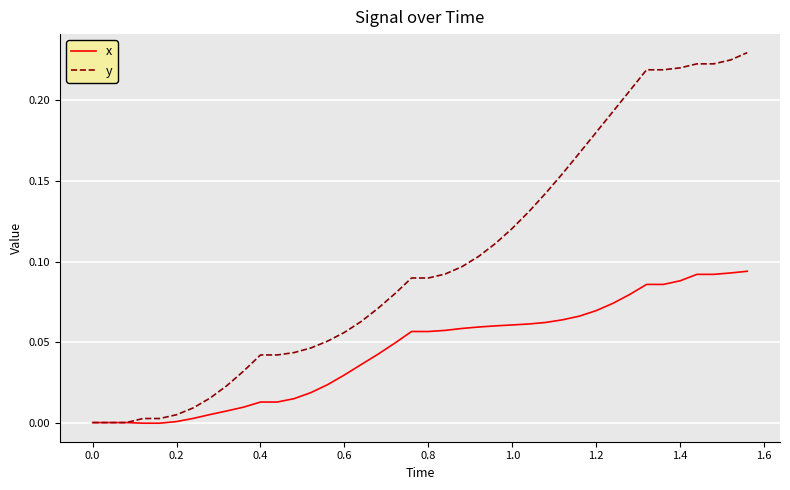

Which series has the largest total across all categories?

y